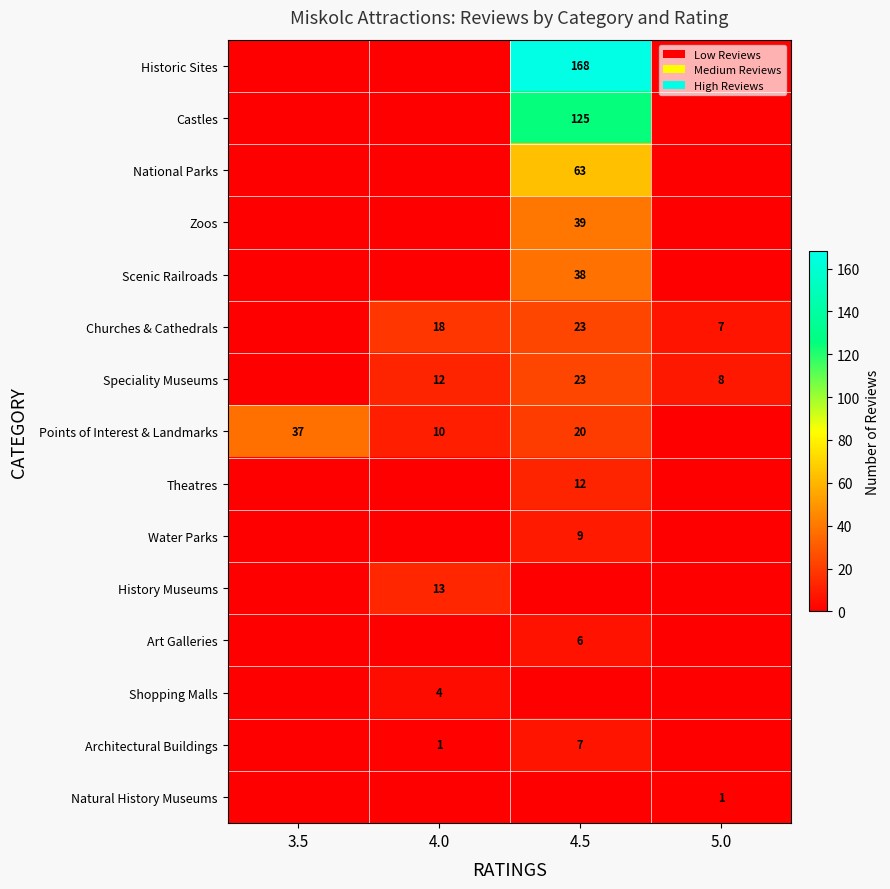

What is the sum of the Speciality Museums values at 4.0 and 5.0?

20